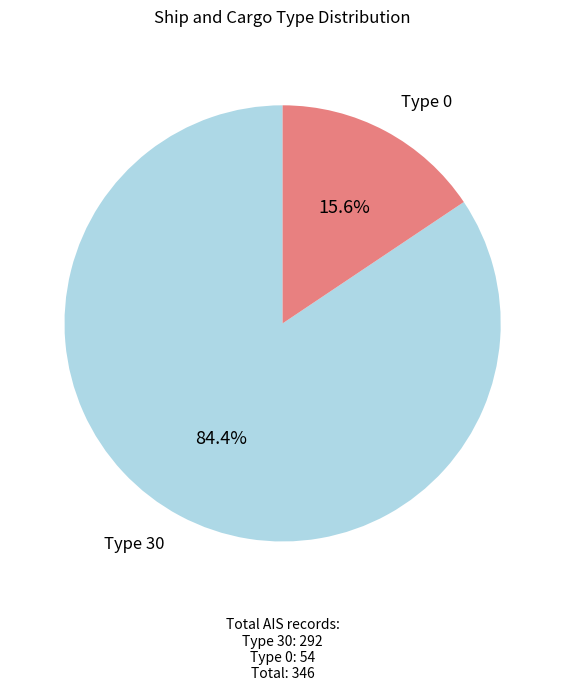

Is there a majority slice in this chart?

Yes